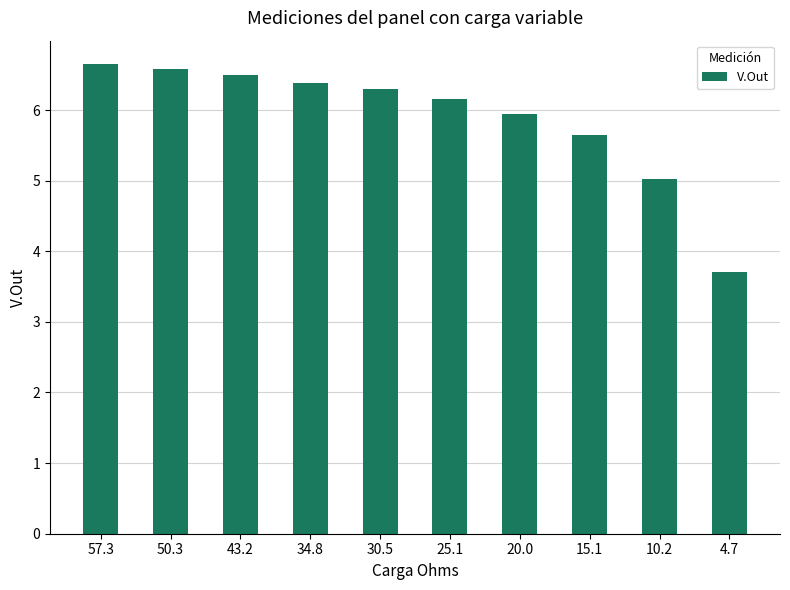

Approximately how many times larger is the value at 20.0 compared to 50.3?

0.9